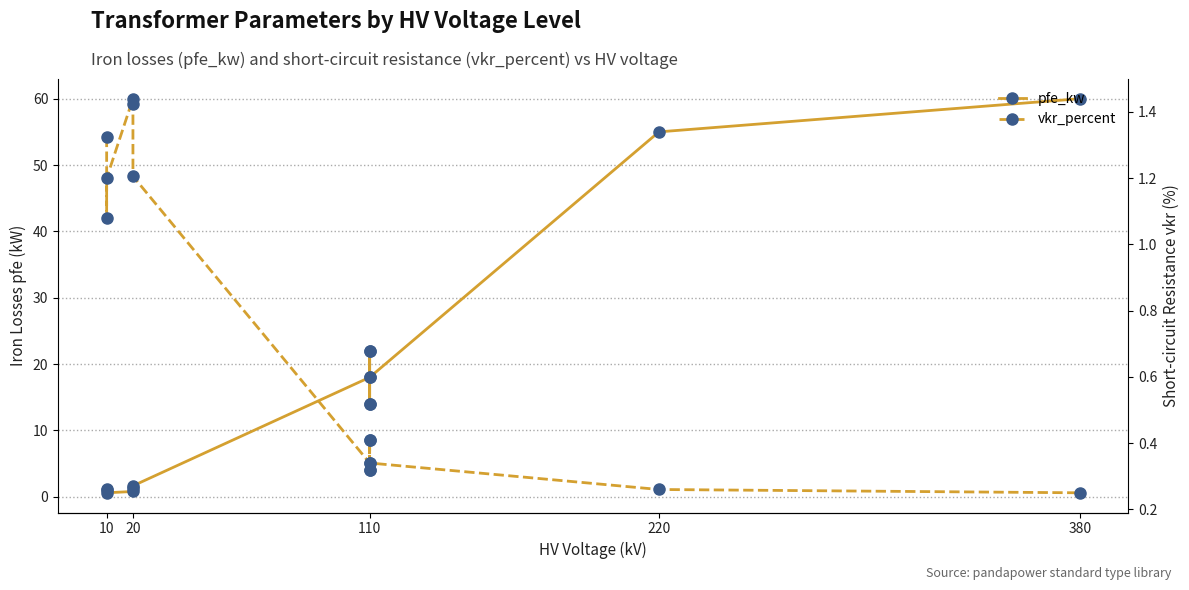

The value of pfe_kw at 110 is 26.6. True or false?

False